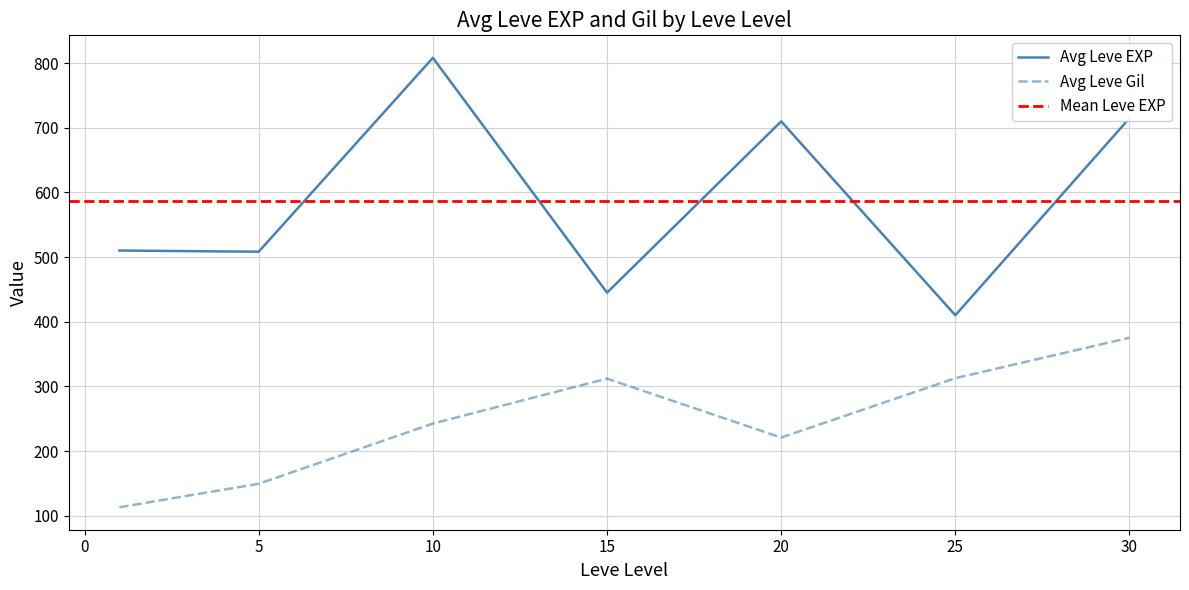

True or false: Avg Leve EXP and Avg Leve Gil intersect in this chart.

False